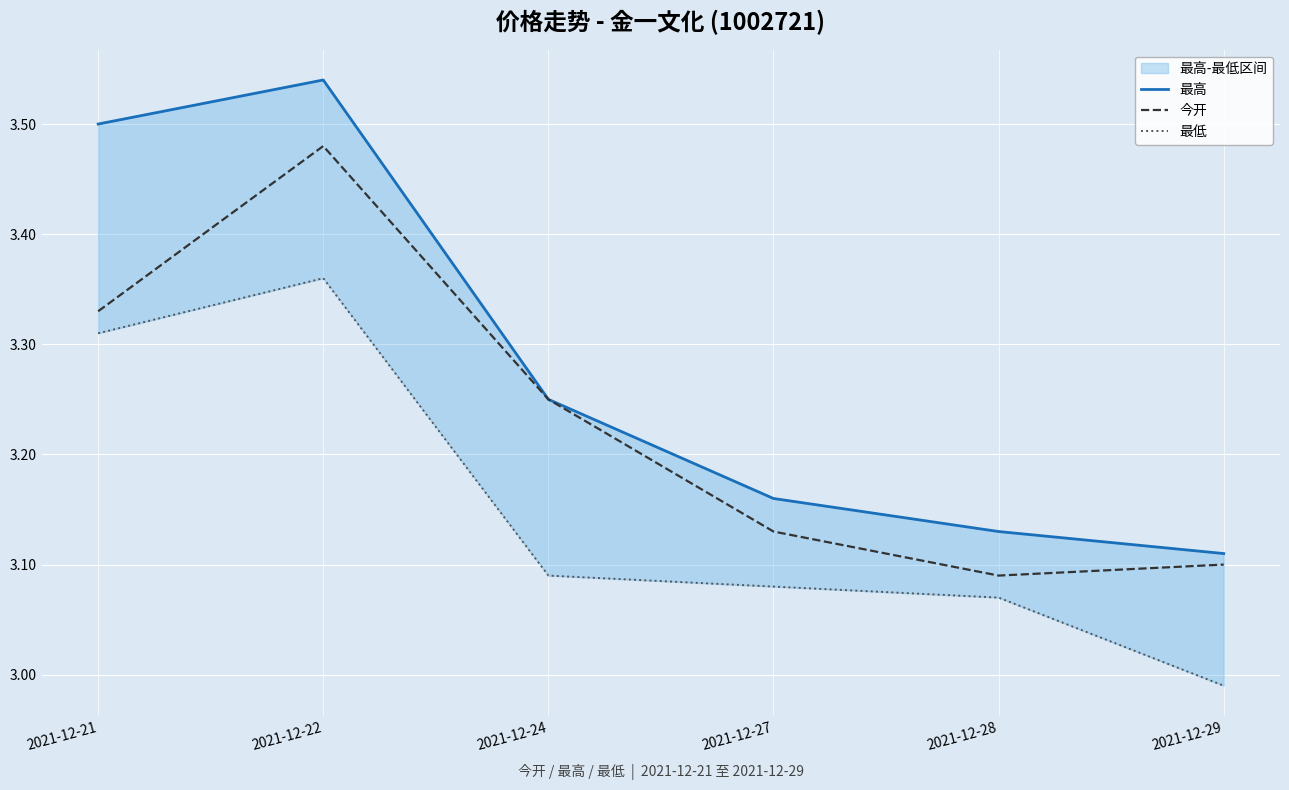

At which label is 今开 closest to 3?

2021-12-28